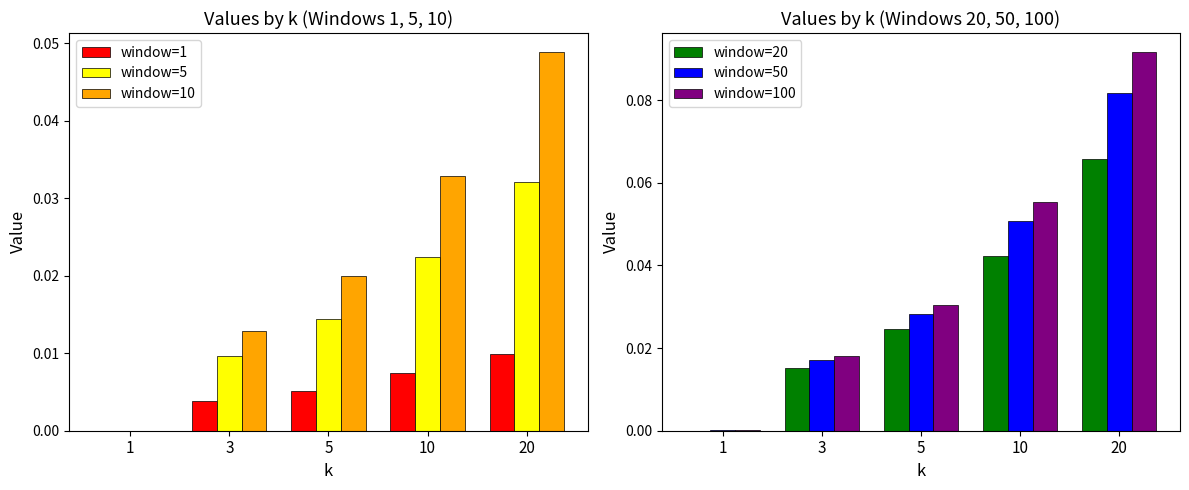

Is it true that window=100 equals 0.0 at 5?

False